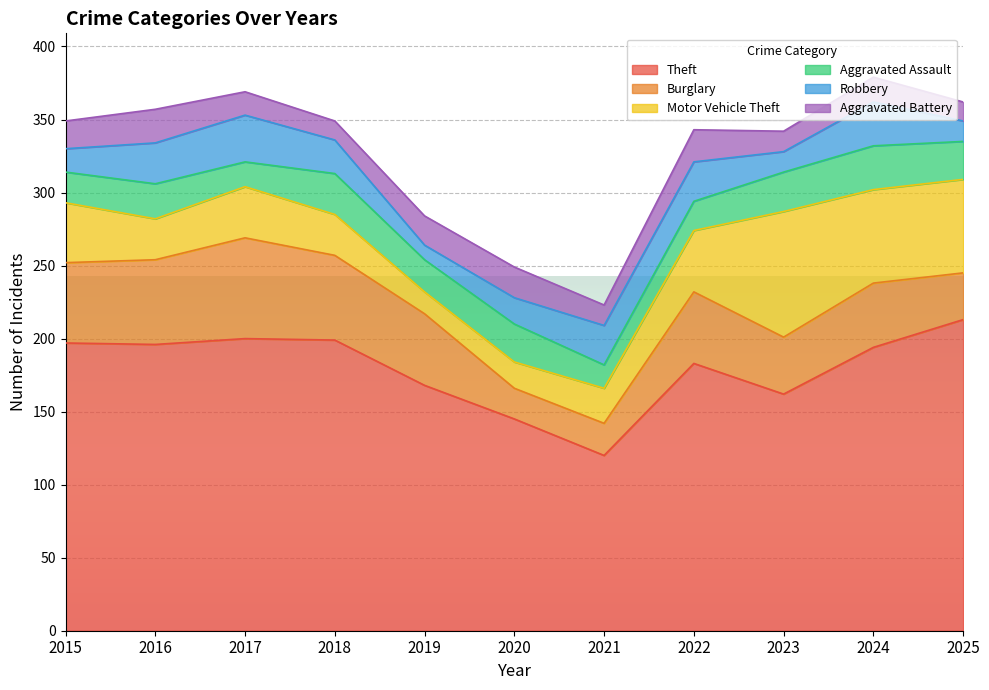

At 2019, list the series in order from largest to smallest.

Theft, Burglary, Aggravated Assault, Aggravated Battery, Motor Vehicle Theft, Robbery